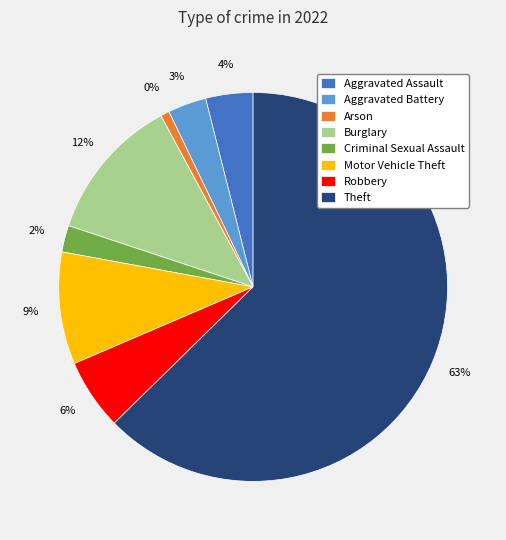

Does Theft account for over 50% of the chart?

Yes